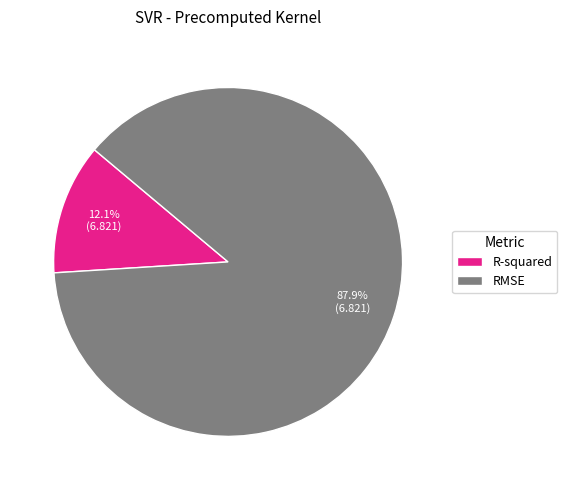

To the nearest percent, what portion does RMSE represent?

88%